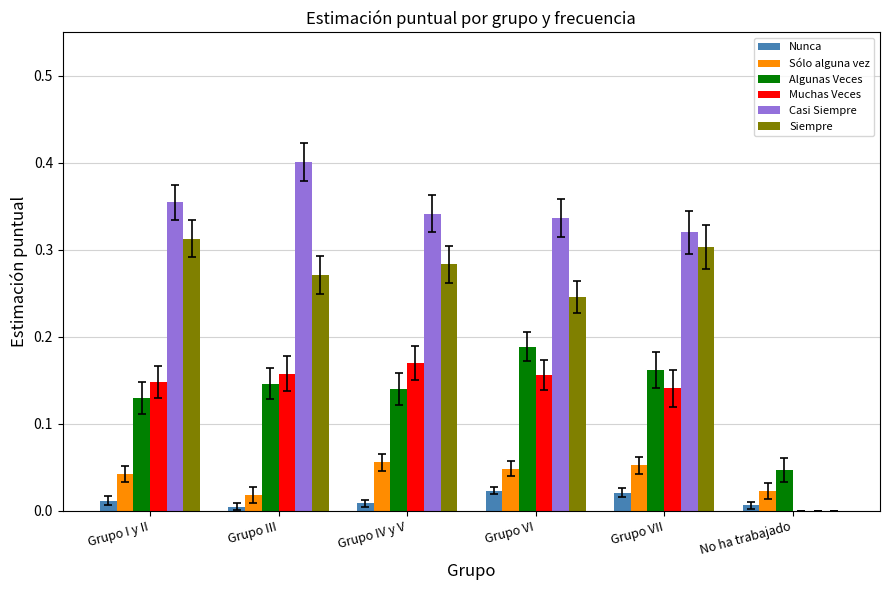

True or false: Siempre has a value of 0.3 at Grupo I y II.

True